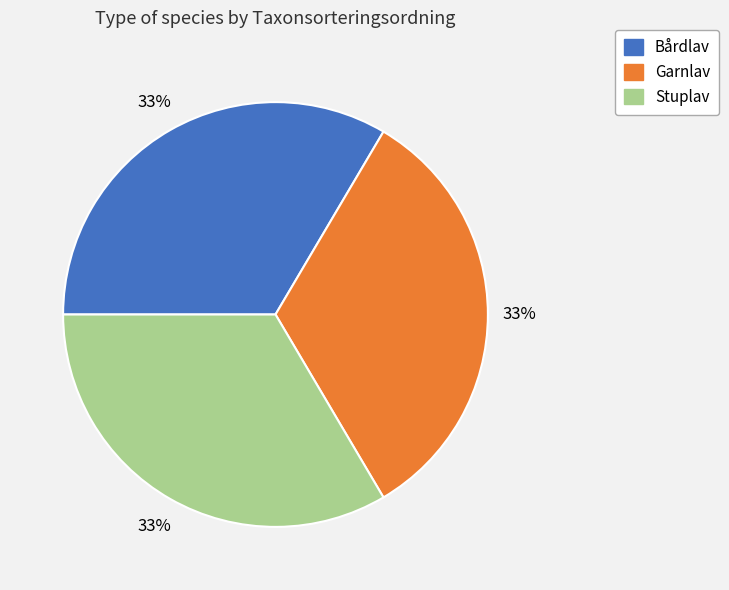

Is the sum of Bårdlav and Garnlav greater than half?

Yes